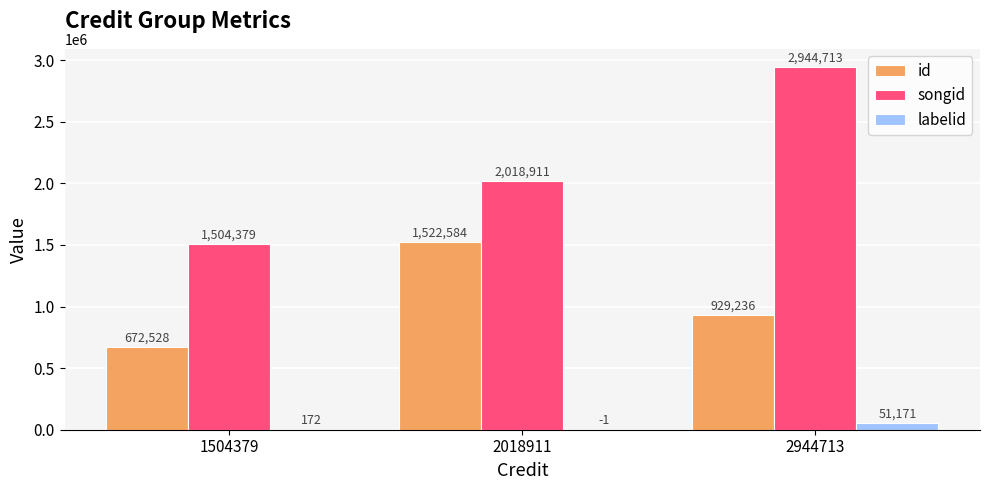

True or false: labelid has a value of -1 at 2018911.

True